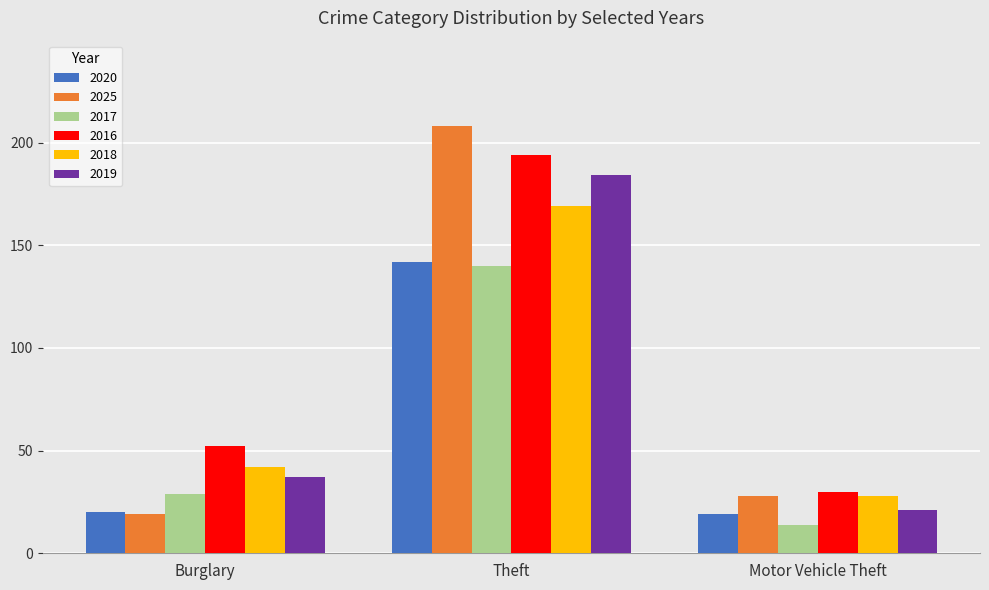

True or false: 2018 has a value of 42 at Burglary.

True